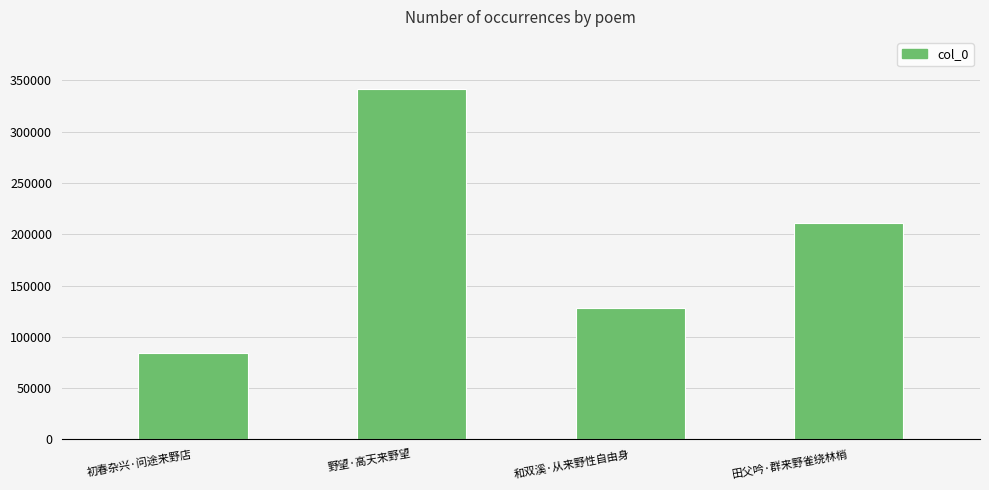

Which category has the lowest value across all series?

初春杂兴·问途来野店